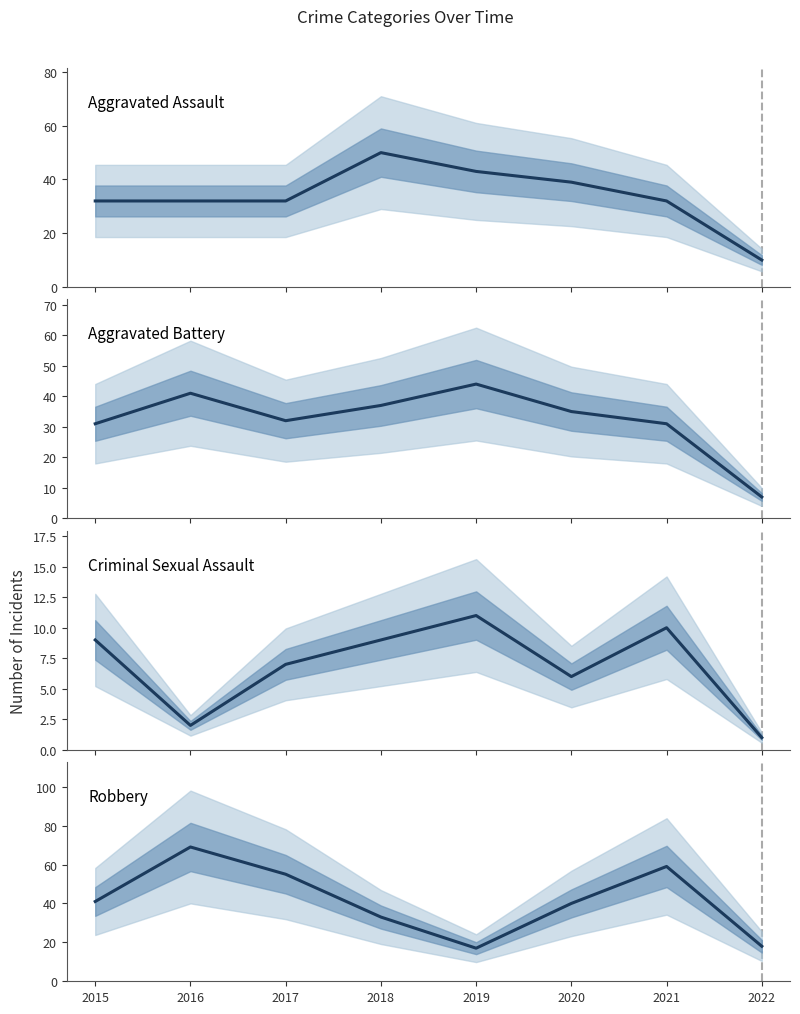

Is the value of Robbery at 2022 greater than the value of Criminal Sexual Assault at 2018?

Yes